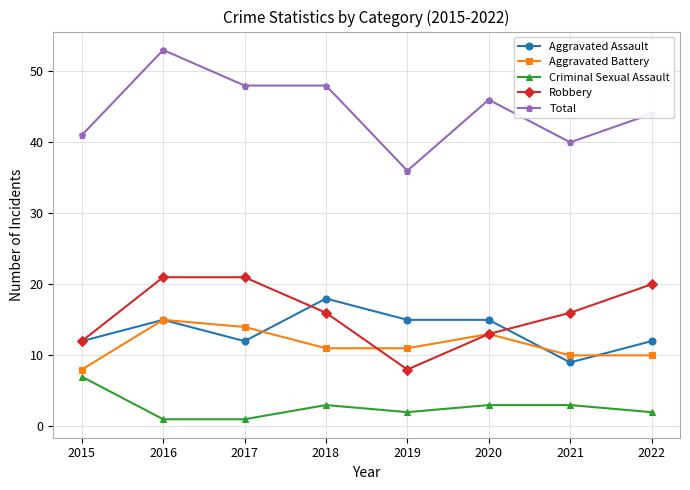

At which label is Robbery closest to 14?

2020